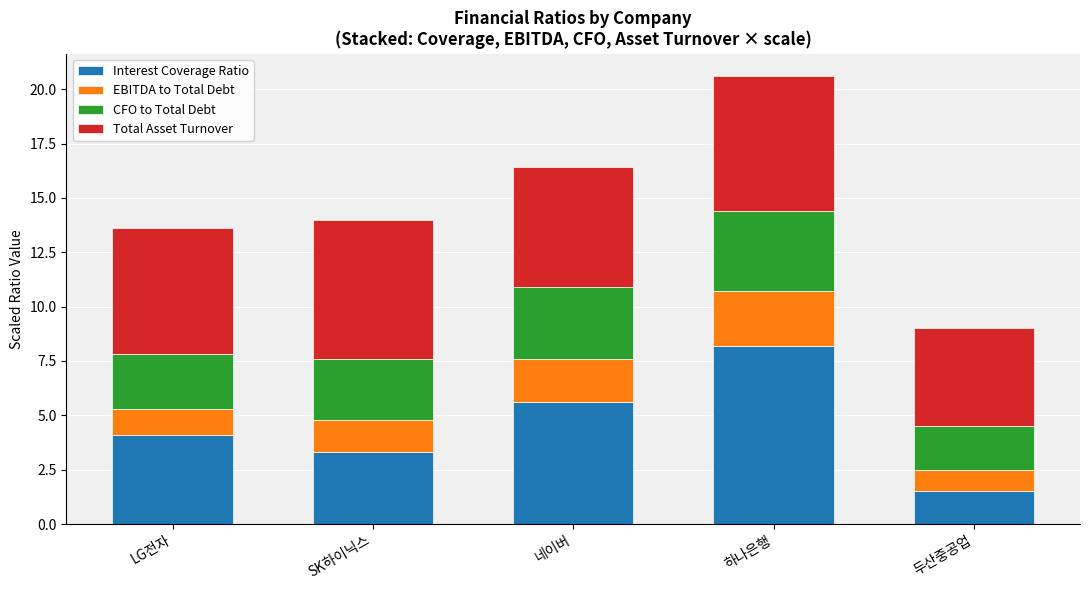

The value of Interest Coverage Ratio at 두산중공업 is 1.5. True or false?

True